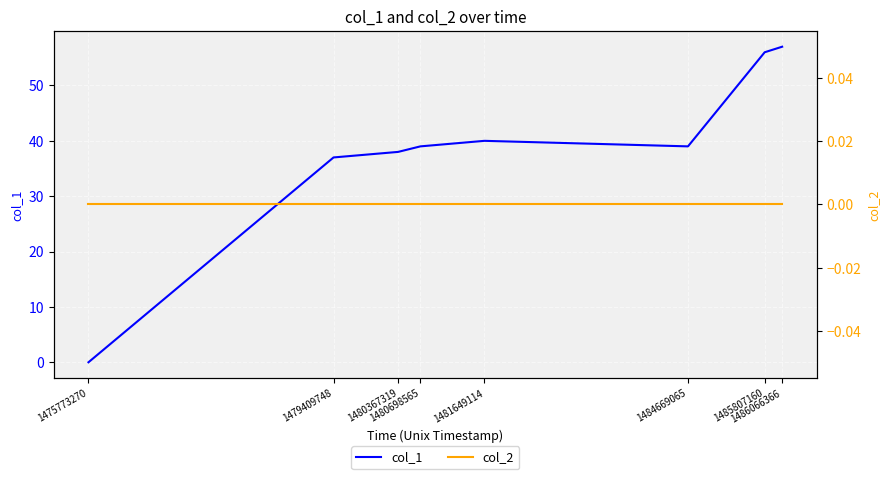

What is the maximum value shown in the chart?

57